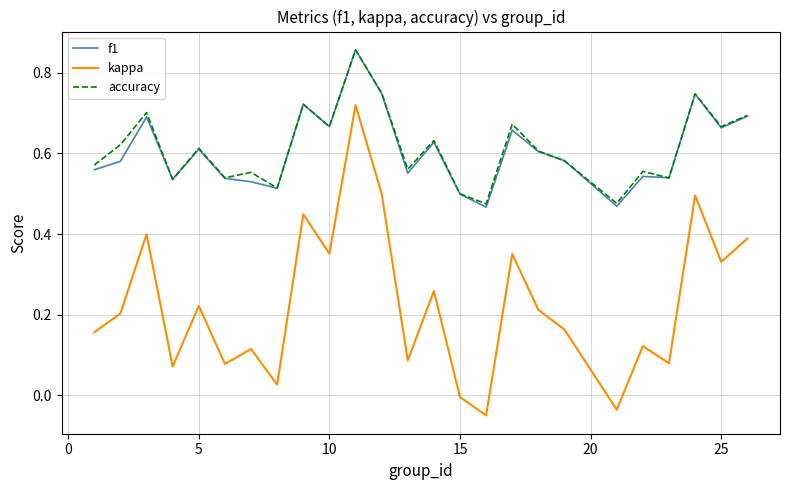

True or false: f1 and kappa cross at least once.

False